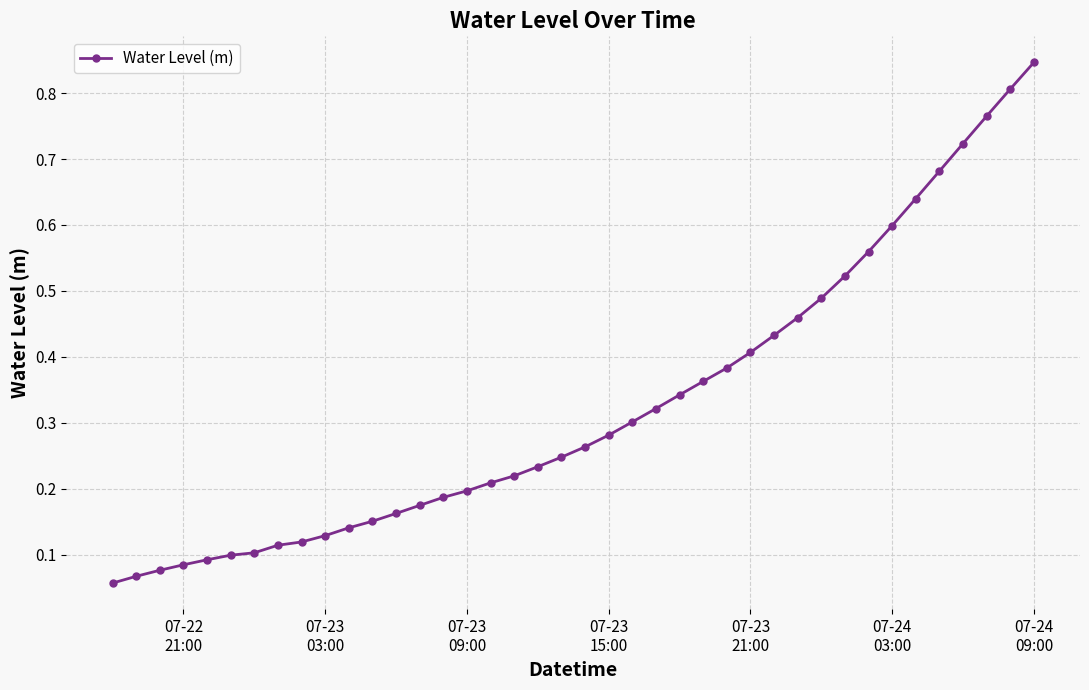

What is the sum of all values?

13.1